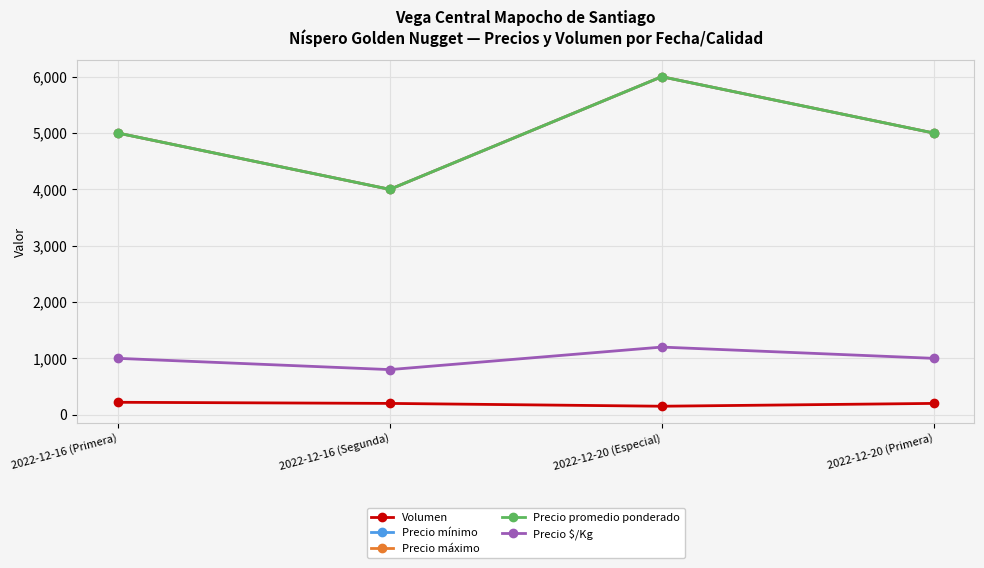

How many lines are shown in the chart?

5